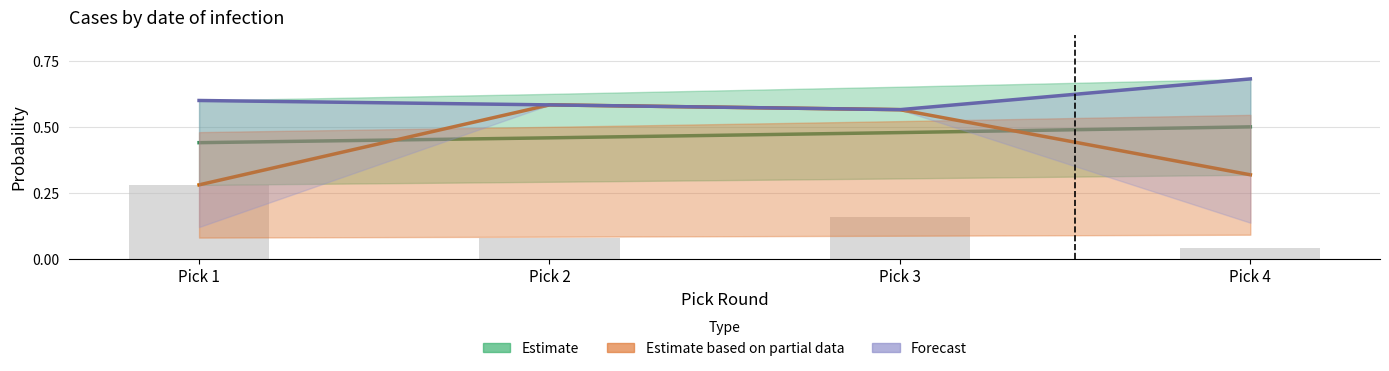

Is the value of Estimate at Pick 2 greater than the value of Forecast at Pick 3?

No